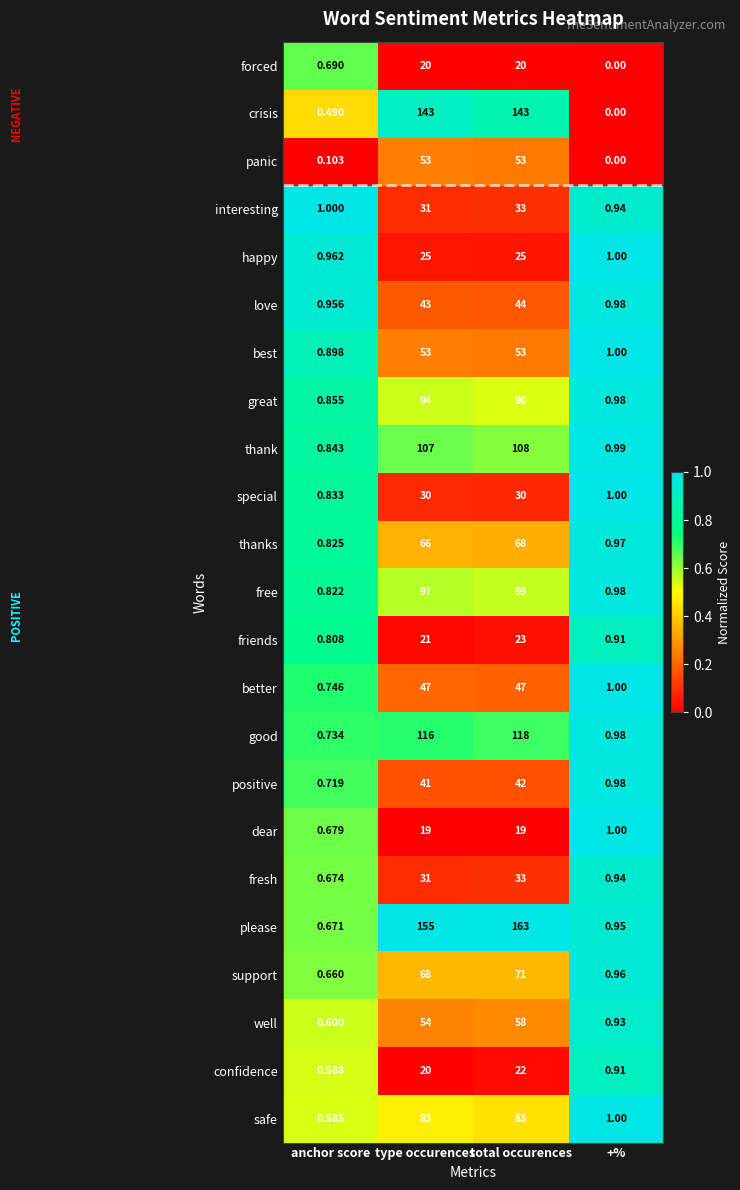

Rank the series at anchor score from highest to lowest value.

interesting, happy, love, best, great, thank, special, thanks, free, friends, better, good, positive, forced, dear, fresh, please, support, well, confidence, safe, crisis, panic